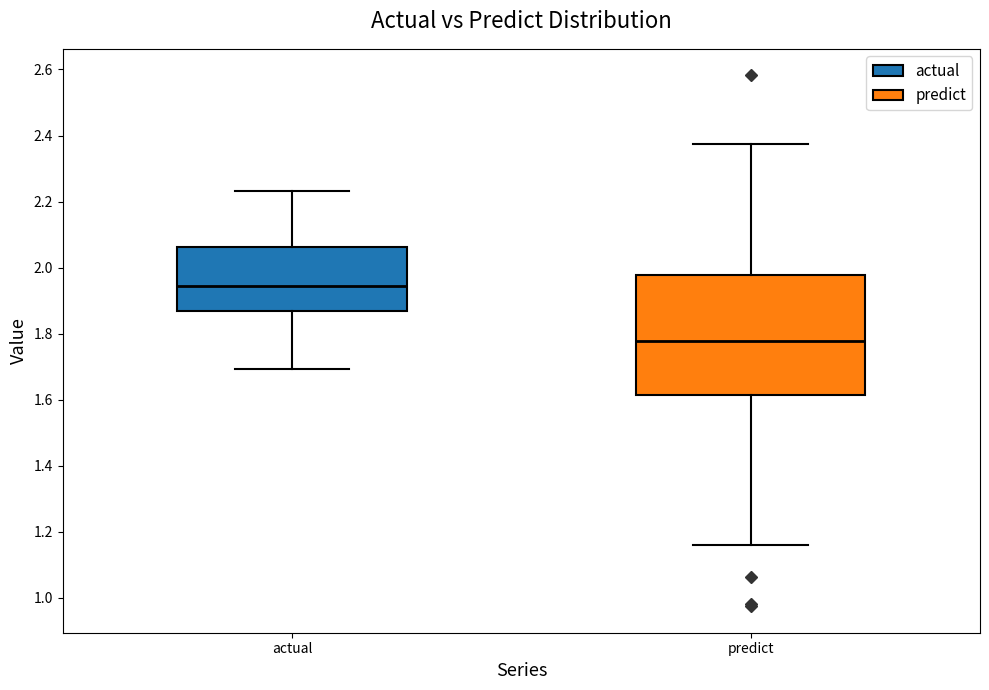

Reading left to right, transcribe this box plot: for each box, give where its median line is, the range the box spans, and where its two whiskers end, as read against the y-axis. The values are not printed on the chart, so give them approximately, as read against the axis.

actual: median 1.94, box 1.86 to 2.06, whiskers 1.70 to 2.24
predict: median 1.78, box 1.62 to 1.98, whiskers 1.16 to 2.38